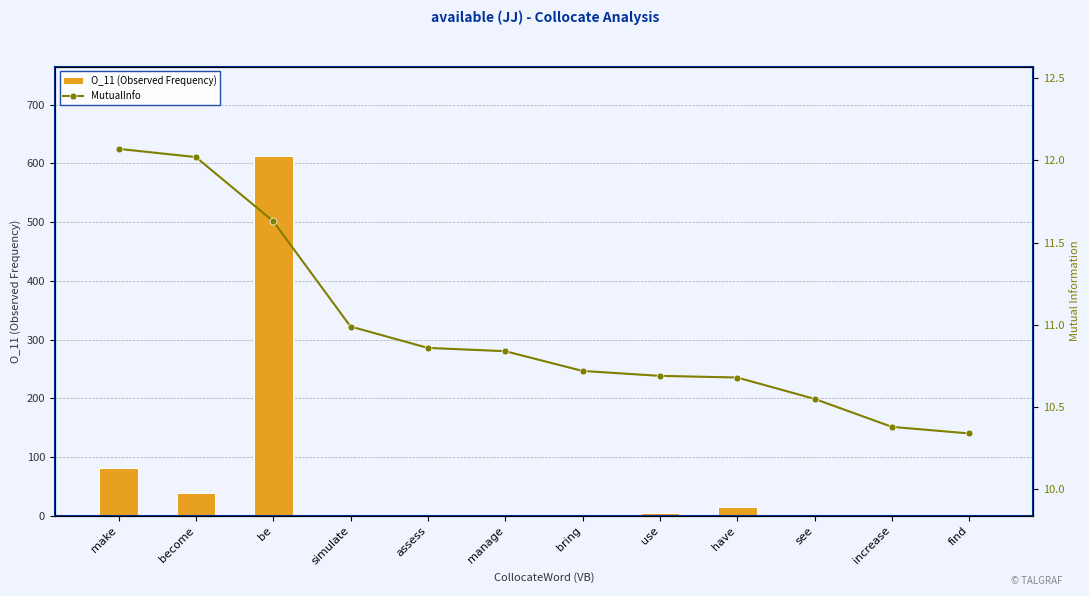

Reading left to right, list all the values displayed in this chart.

O_11 (Observed Frequency): 81.0	39.0	612.0	1.0	1.0	1.0	1.0	5.0	14.0	2.0	1.0	1.0
MutualInfo: 12.1	12.0	11.6	11.0	10.9	10.8	10.7	10.7	10.7	10.6	10.4	10.3